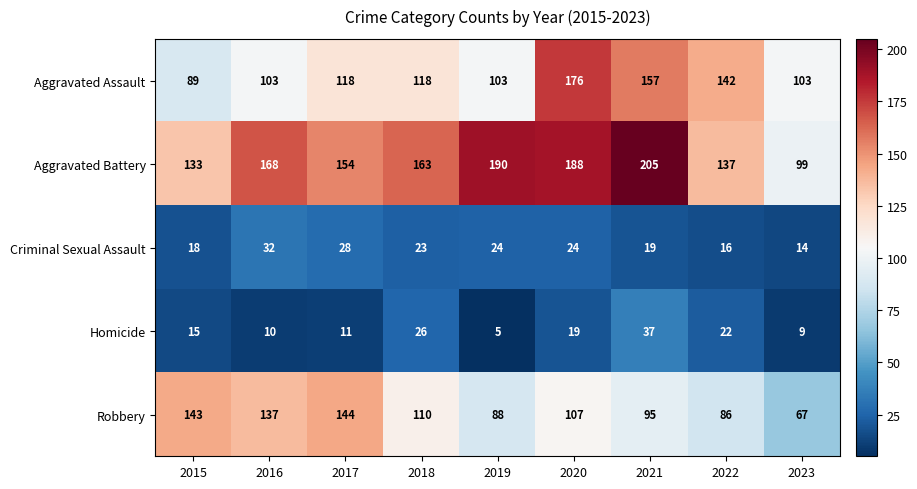

What is the difference between the maximum and minimum values in the Criminal Sexual Assault series?

18